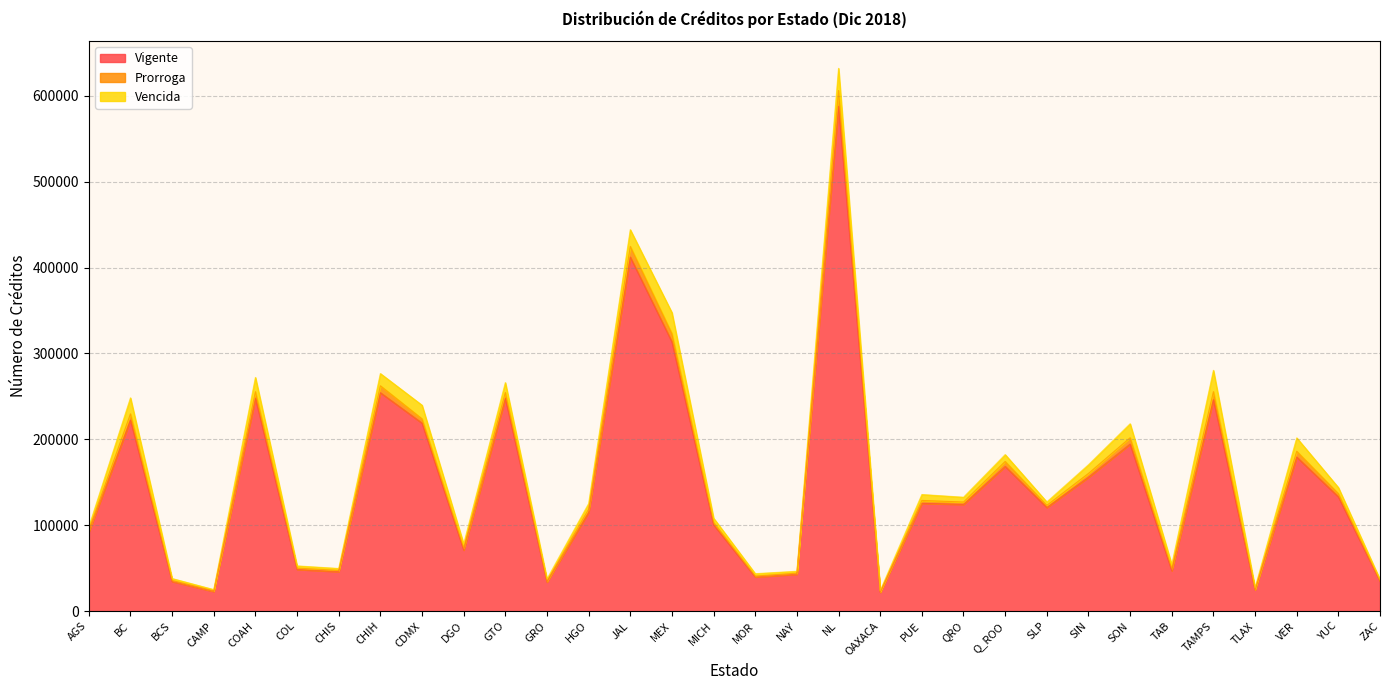

The value of Vigente at BC is 222499. True or false?

True